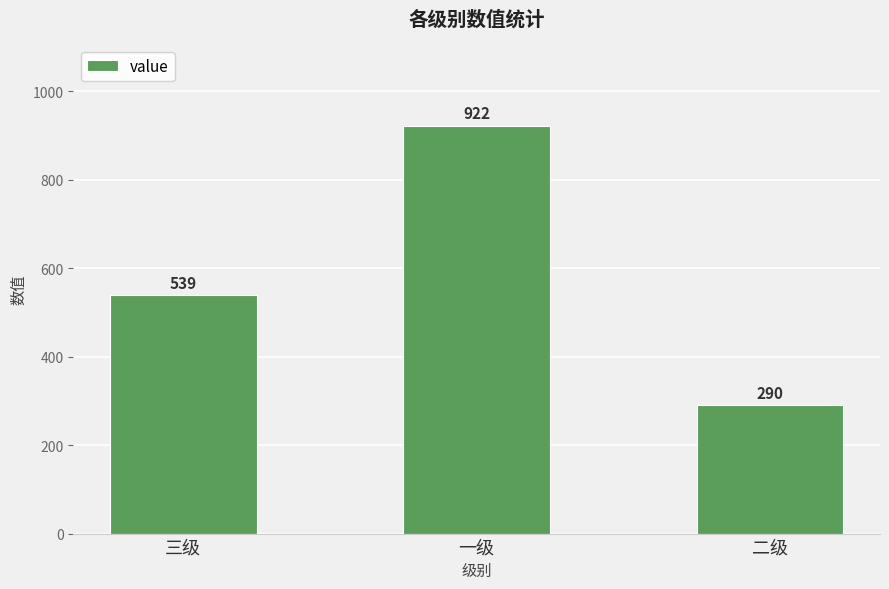

What is the ratio of the value at 二级 to the value at 一级?

0.3